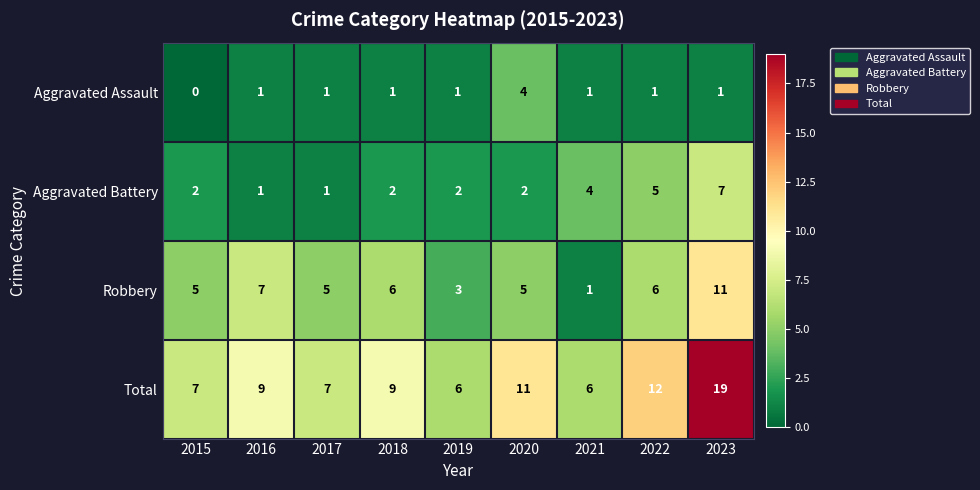

At which category is the sum across all series the highest?

2023